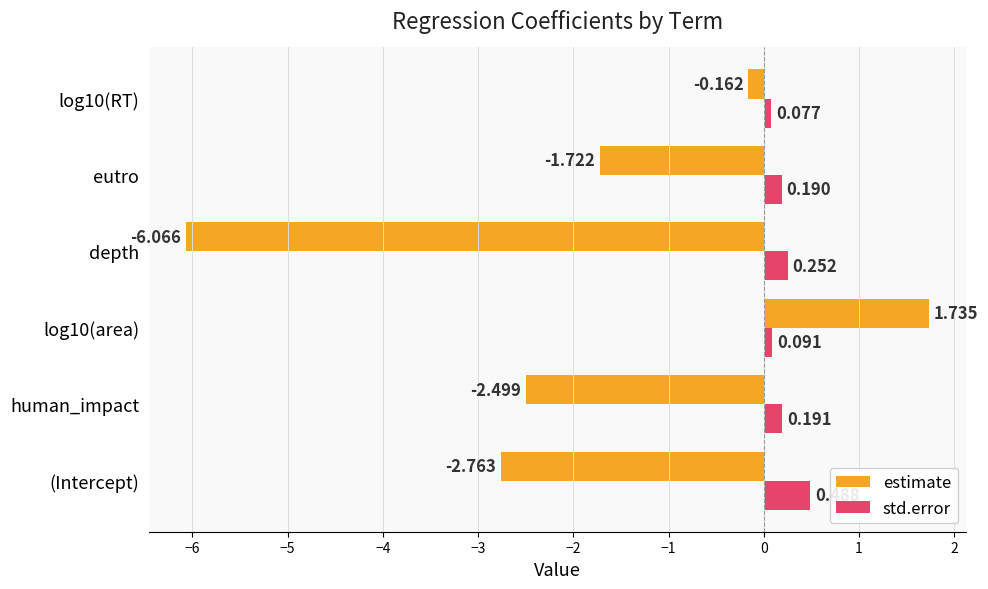

What is the average value of the estimate series?

-1.9